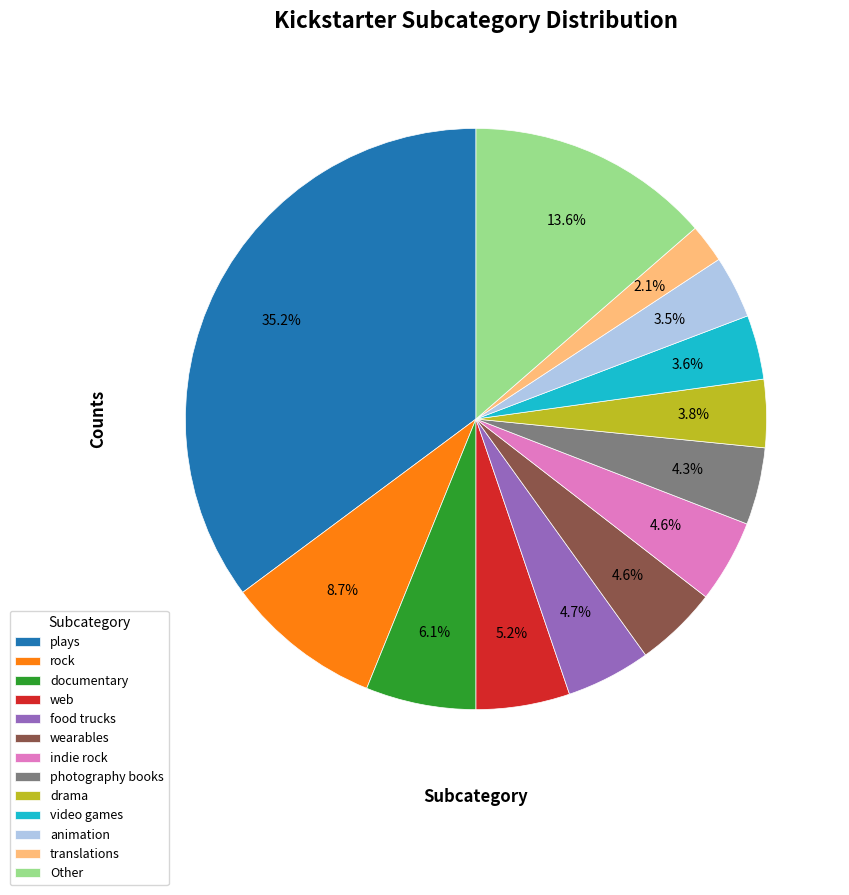

Which slice is the largest?

plays